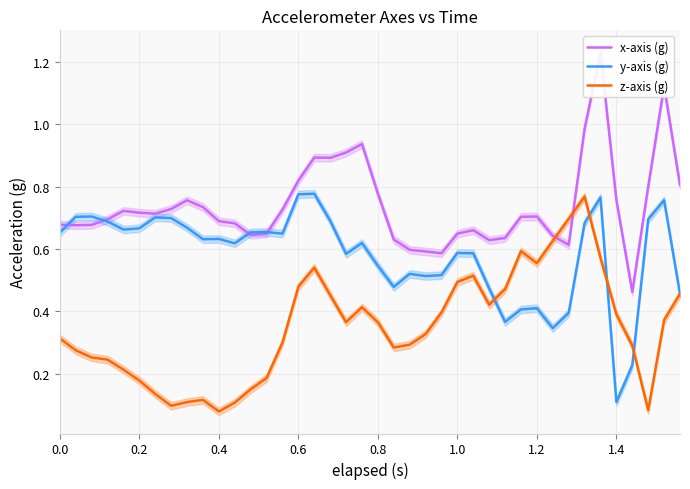

Which series ends up on top after the final intersection of y-axis (g) and z-axis (g)?

z-axis (g)